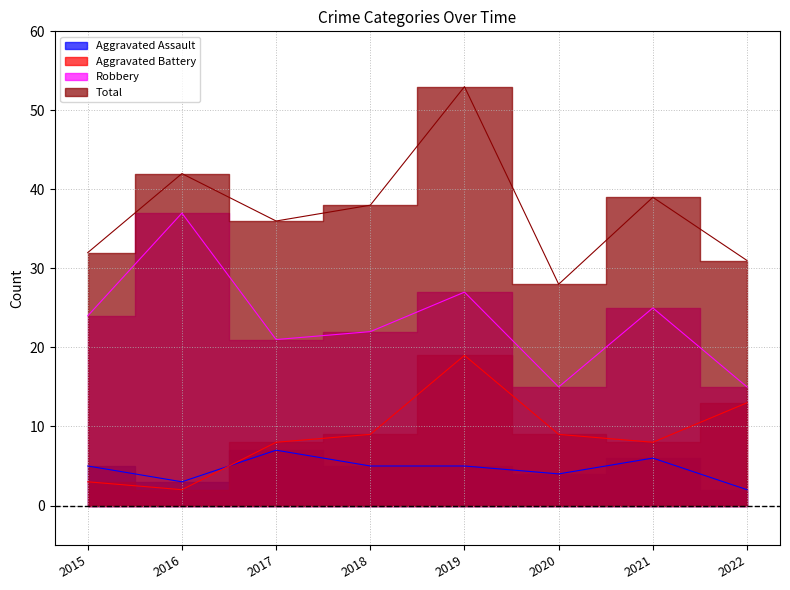

How many interior local peaks does the Total series have?

3